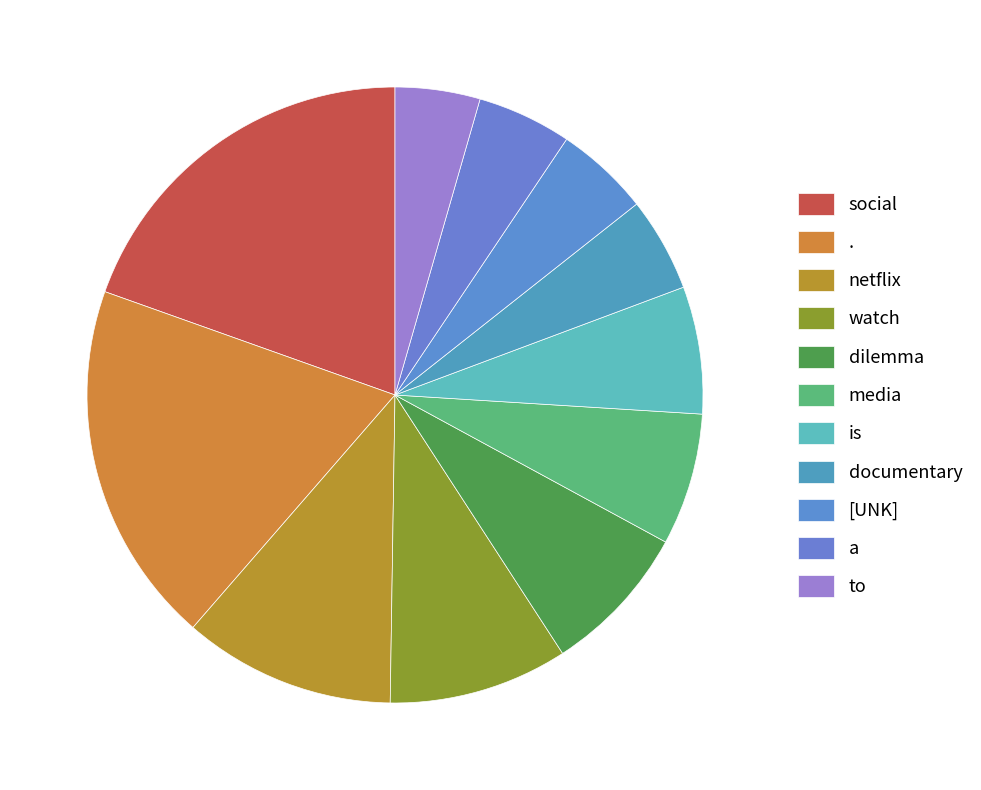

Does any single category account for the majority?

No